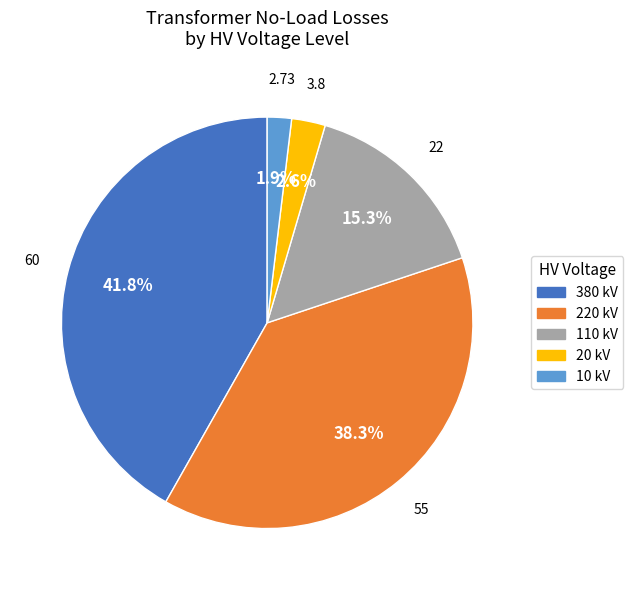

Rank the categories by value from lowest to highest.

10, 20, 110, 220, 380